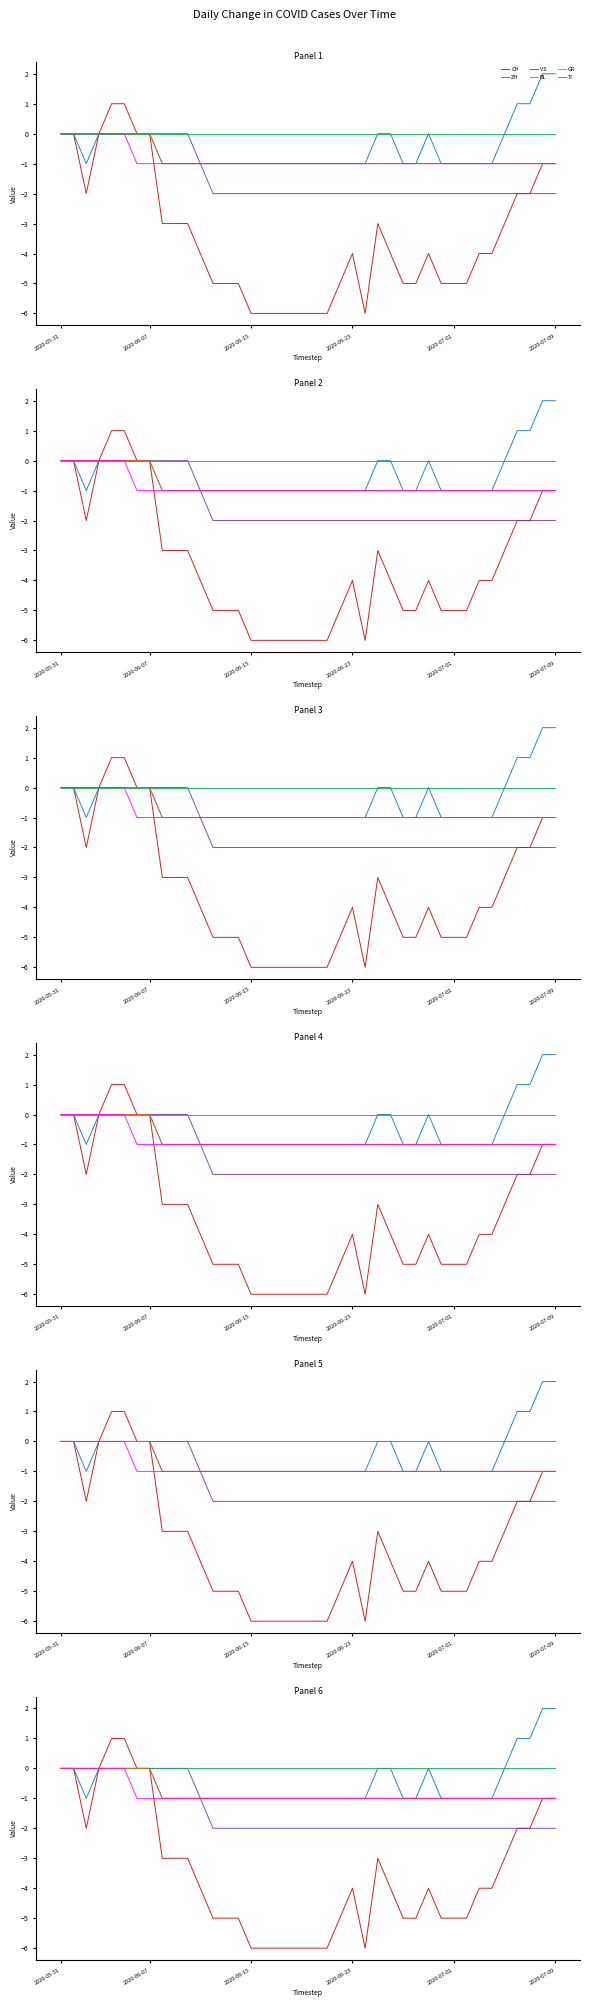

Which has a higher value, 10 or 31?

10